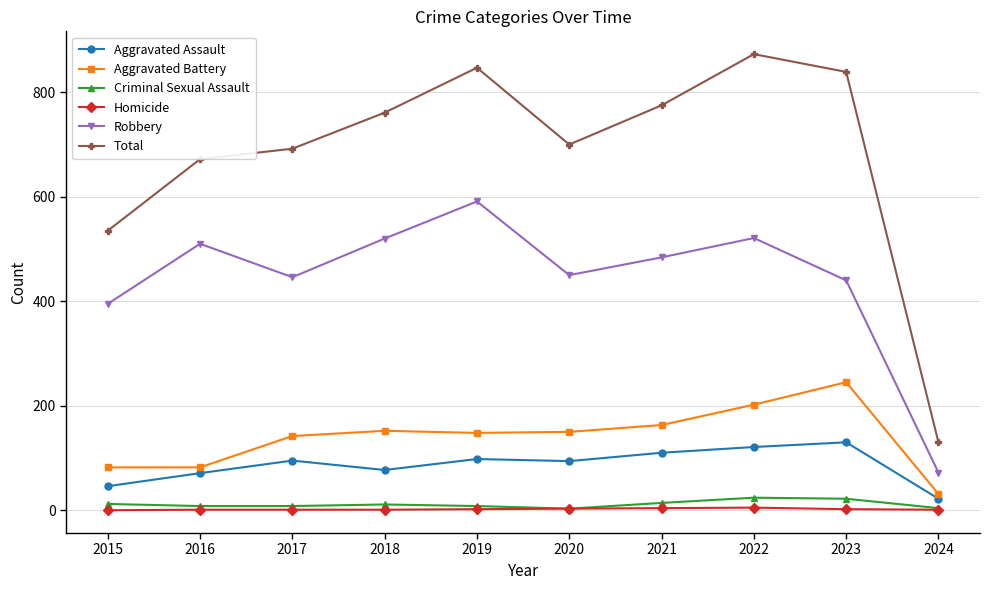

At which label is Aggravated Battery closest to 138?

2017